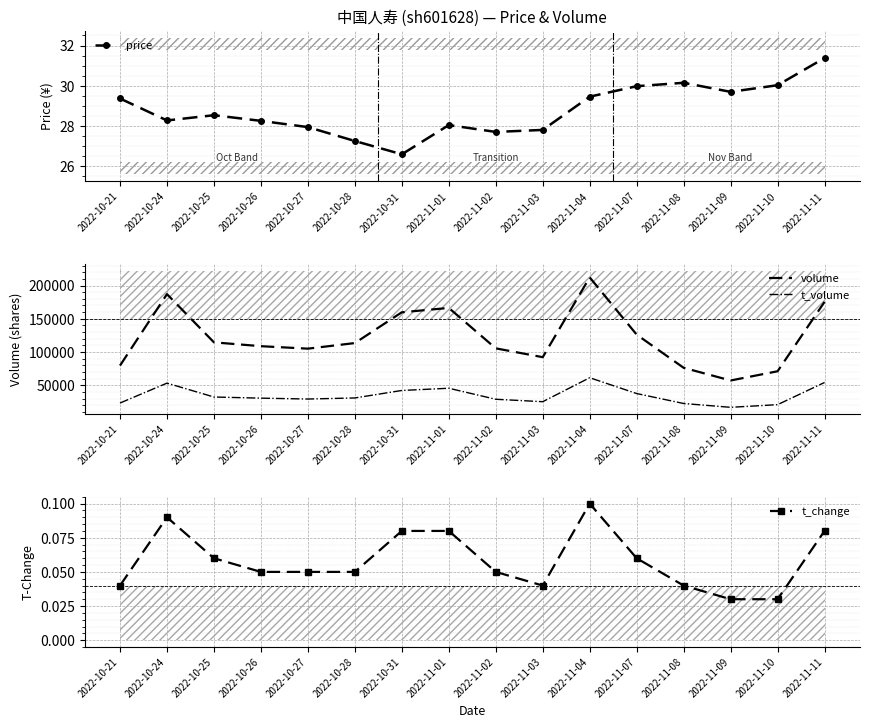

Rank the series at 2022-10-31 from highest to lowest value.

volume, t_volume, price, t_change